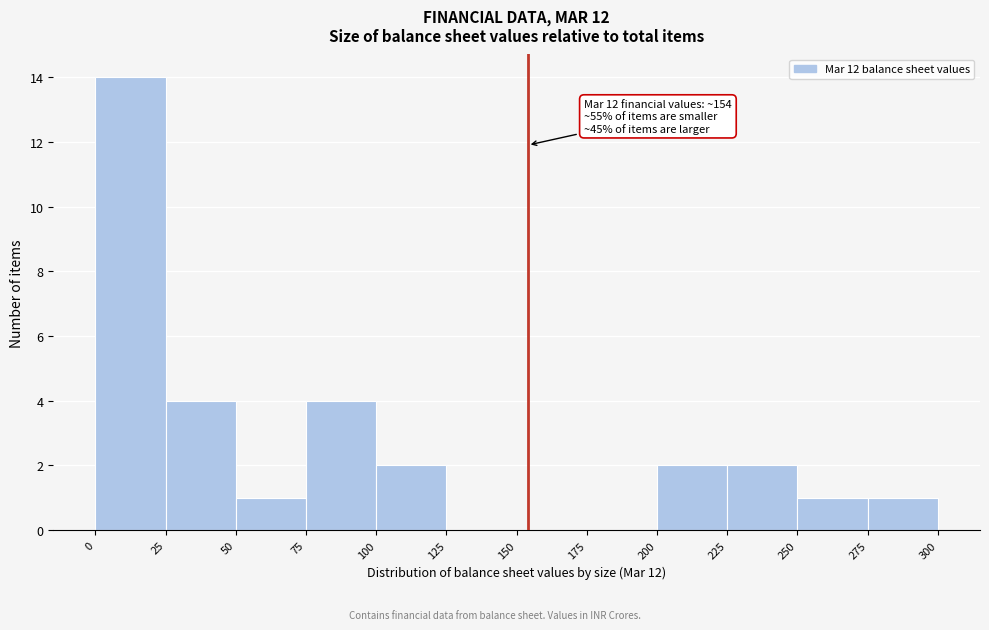

Over which range of the x-axis is the bar tallest?

0 to 25